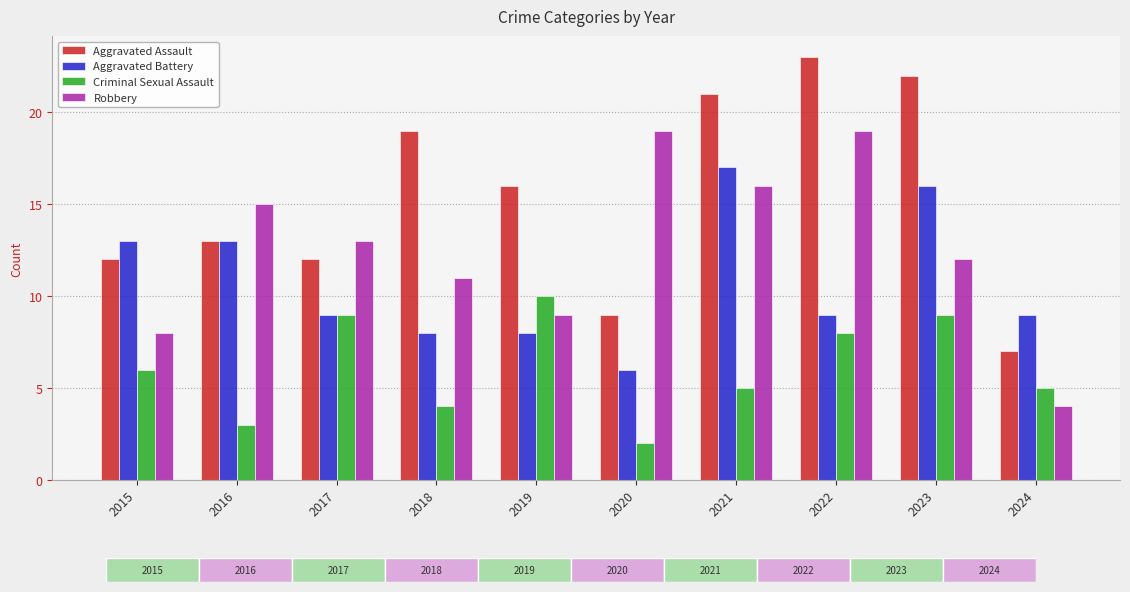

At which label is Criminal Sexual Assault closest to 6?

2015